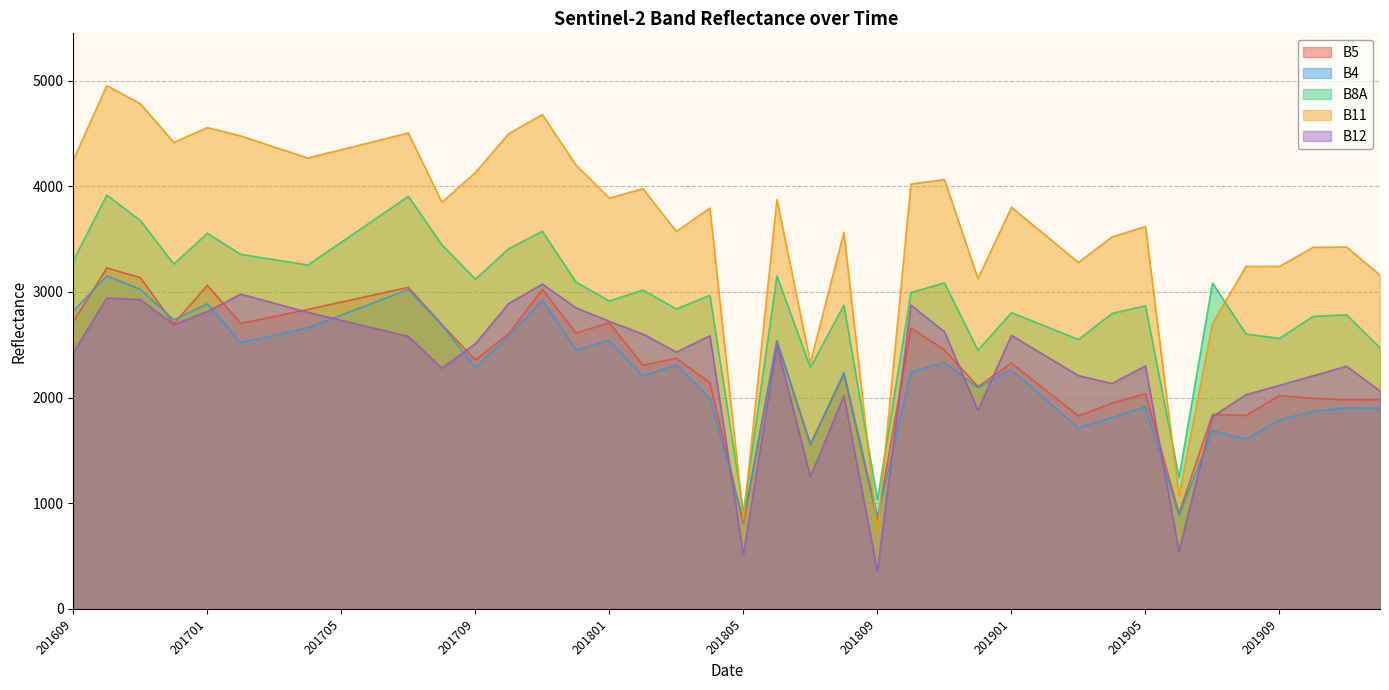

The B12 series shows 4255 at 201705. True or false?

False